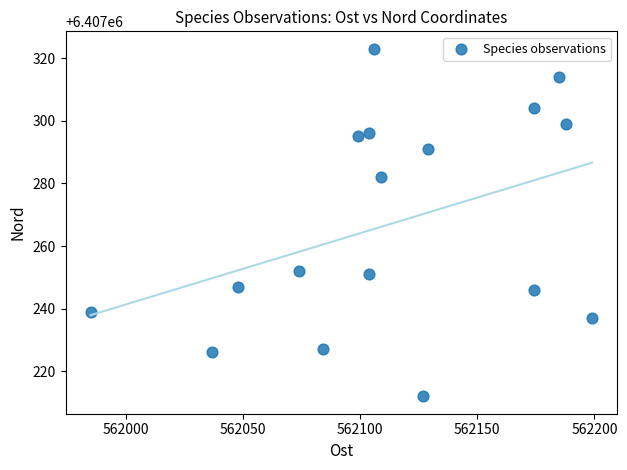

What is the range of Y values (max minus min)?

111